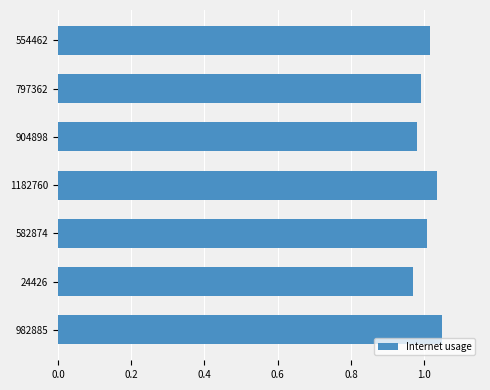

Does the chart contain stacked bars?

No